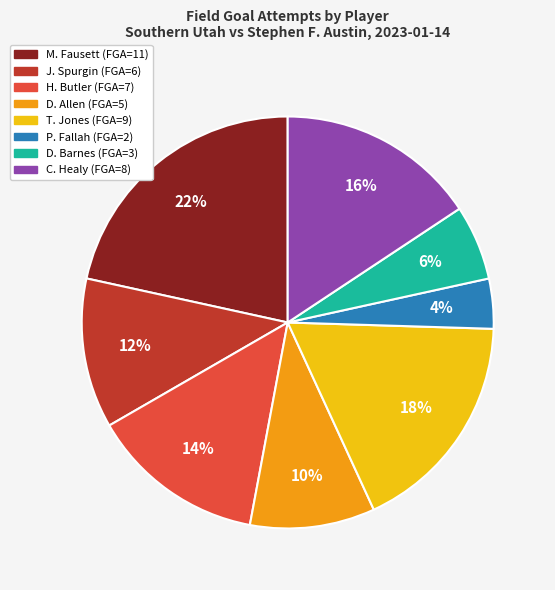

What is the ratio of the value at D. Allen to the value at M. Fausett?

0.5